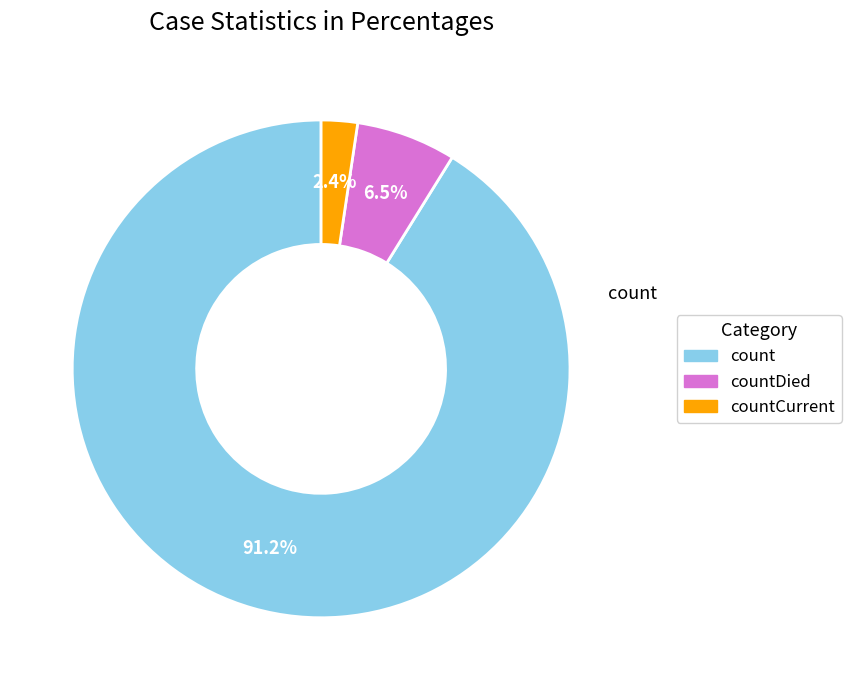

Does any single category account for the majority?

Yes